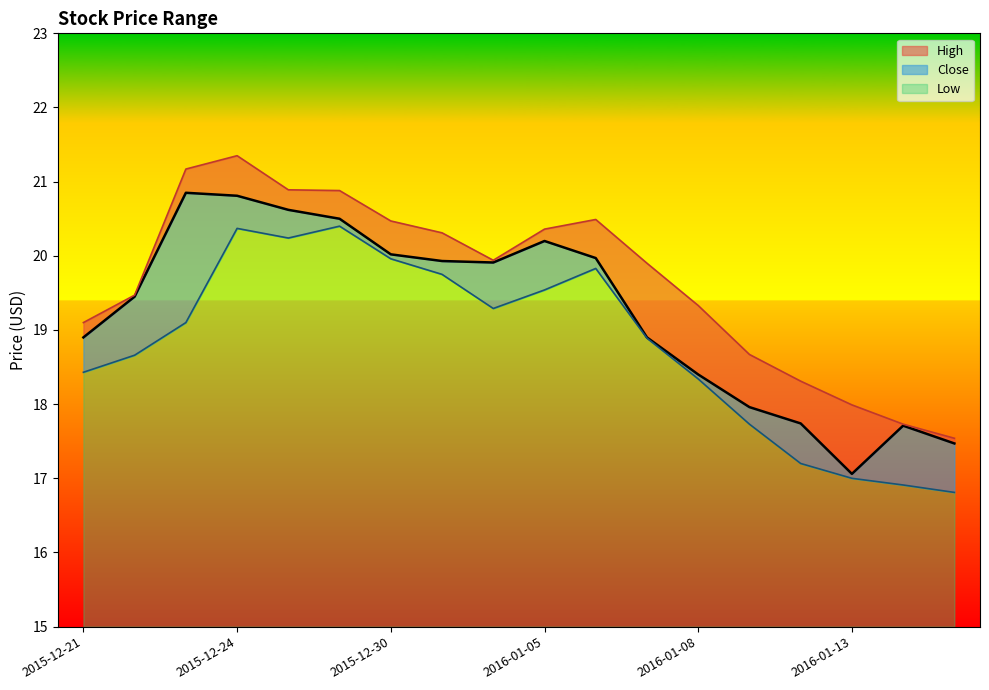

Which series has the largest range (max minus min)?

High